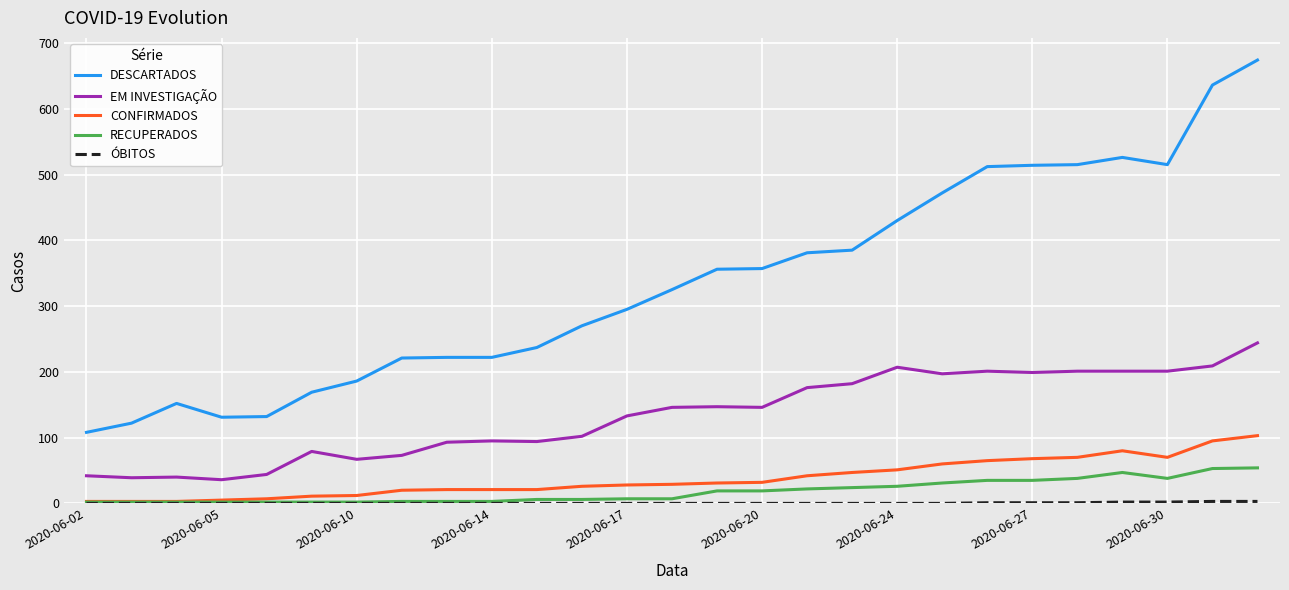

Does the chart have visible grid lines?

Yes